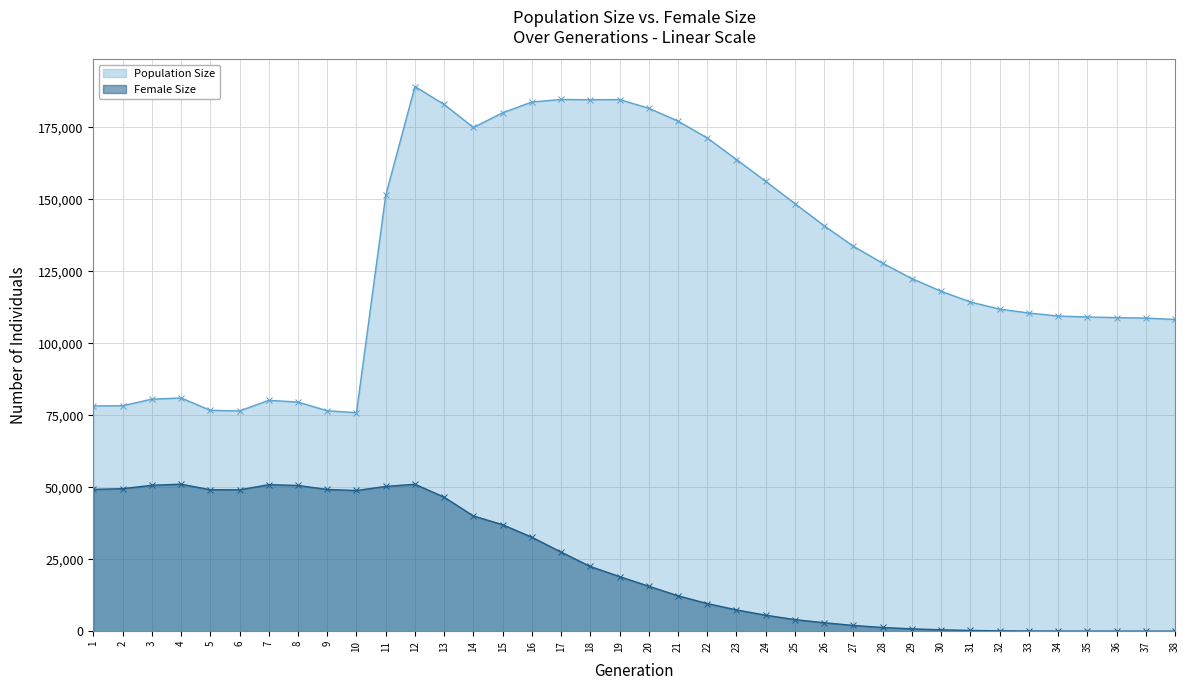

Which series has the largest range (max minus min)?

Population Size